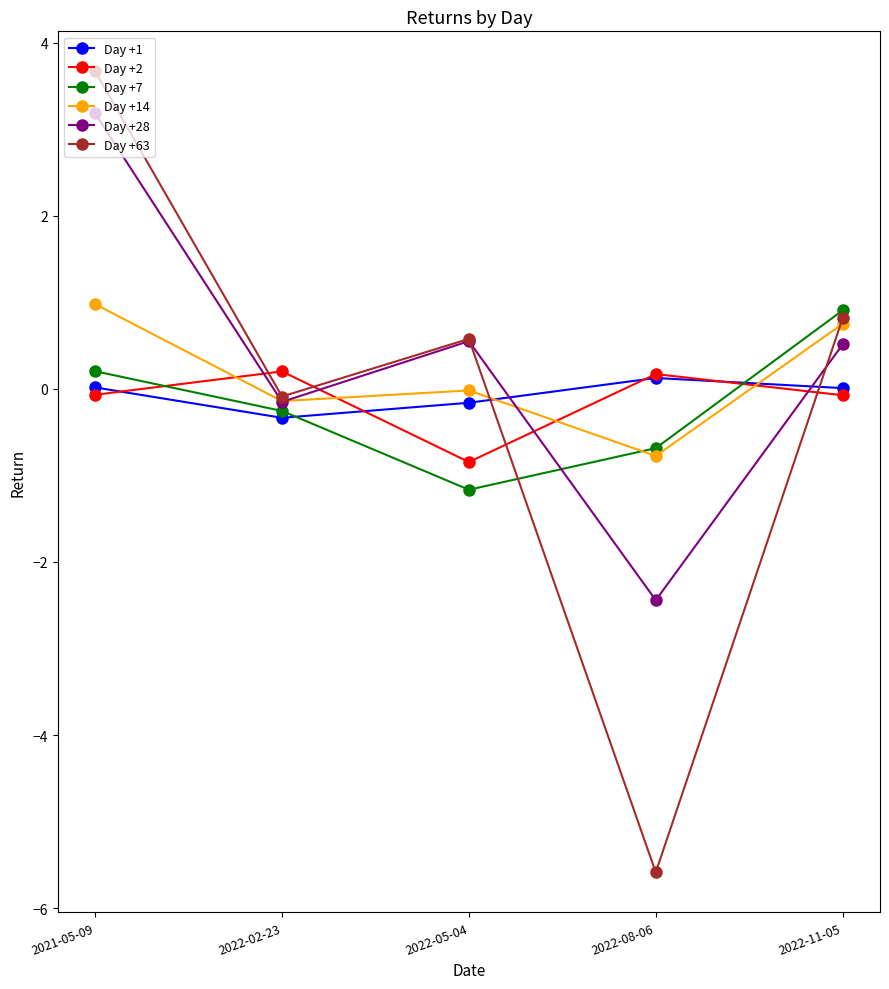

Which series ends up on top after the final intersection of Day +63 and Day +2?

Day +63